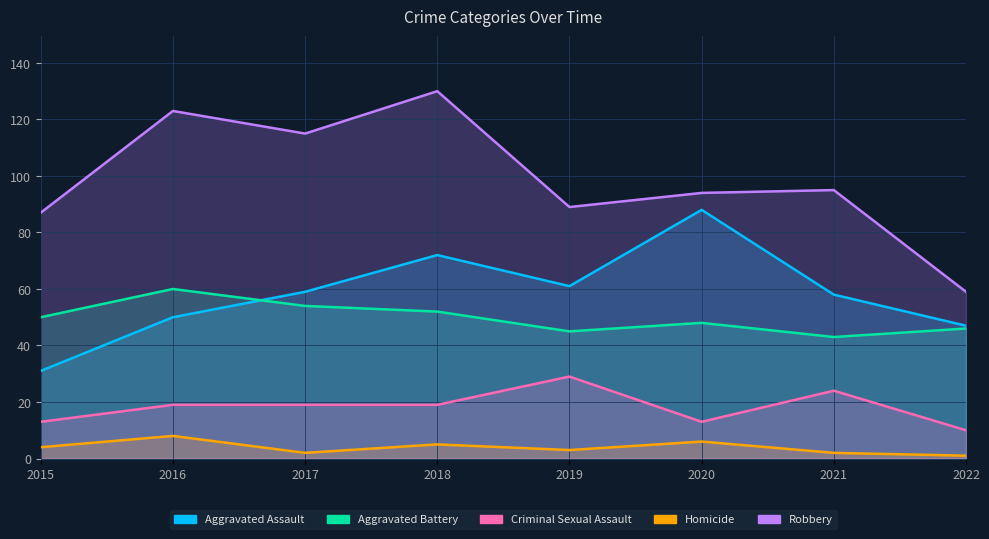

Count the number of categories in the chart.

8